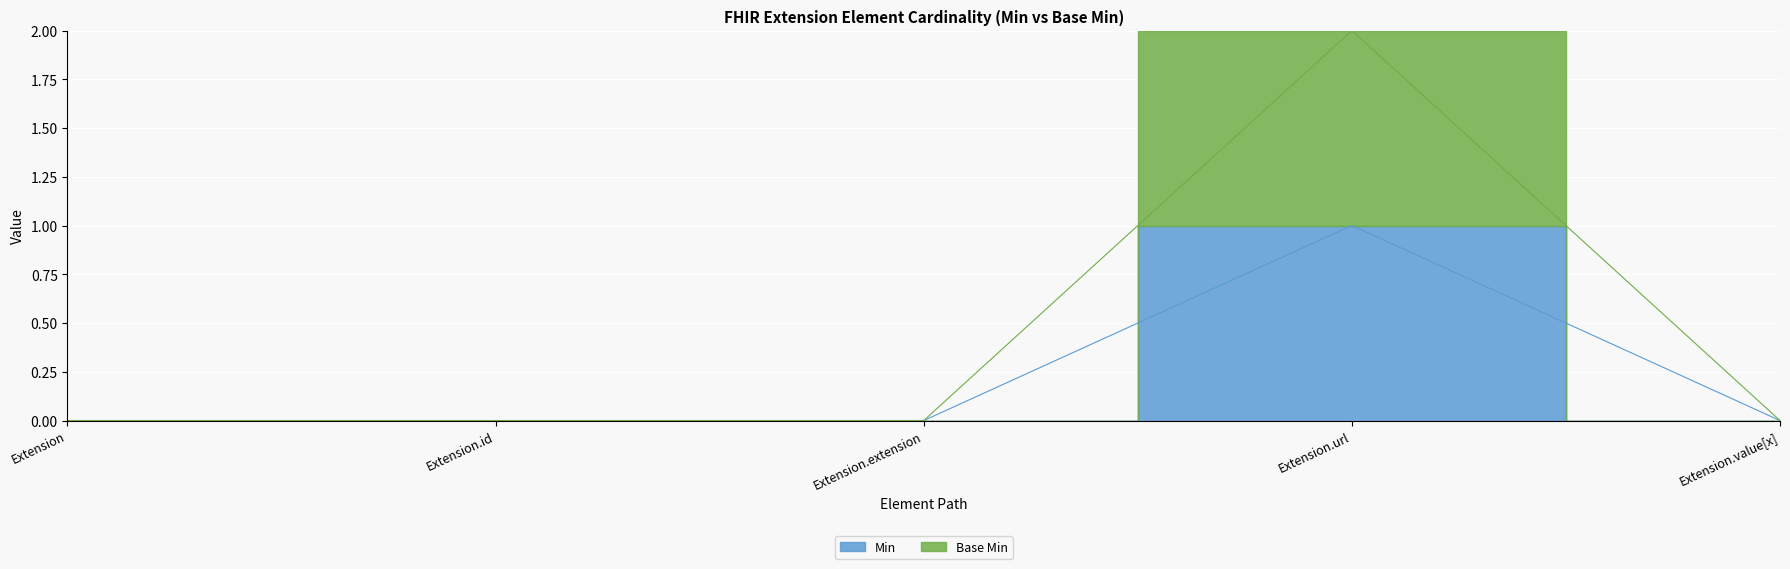

Which category has the highest value in the Min series?

Extension.url